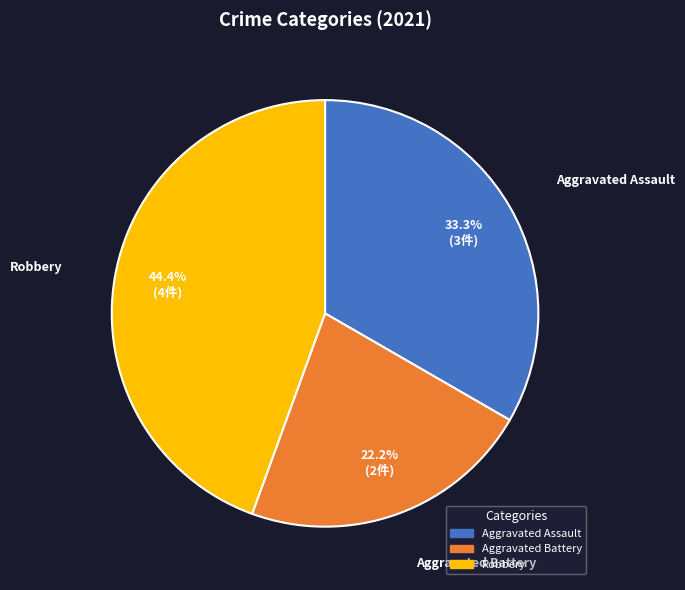

Between Robbery and Aggravated Assault, which is larger?

Robbery